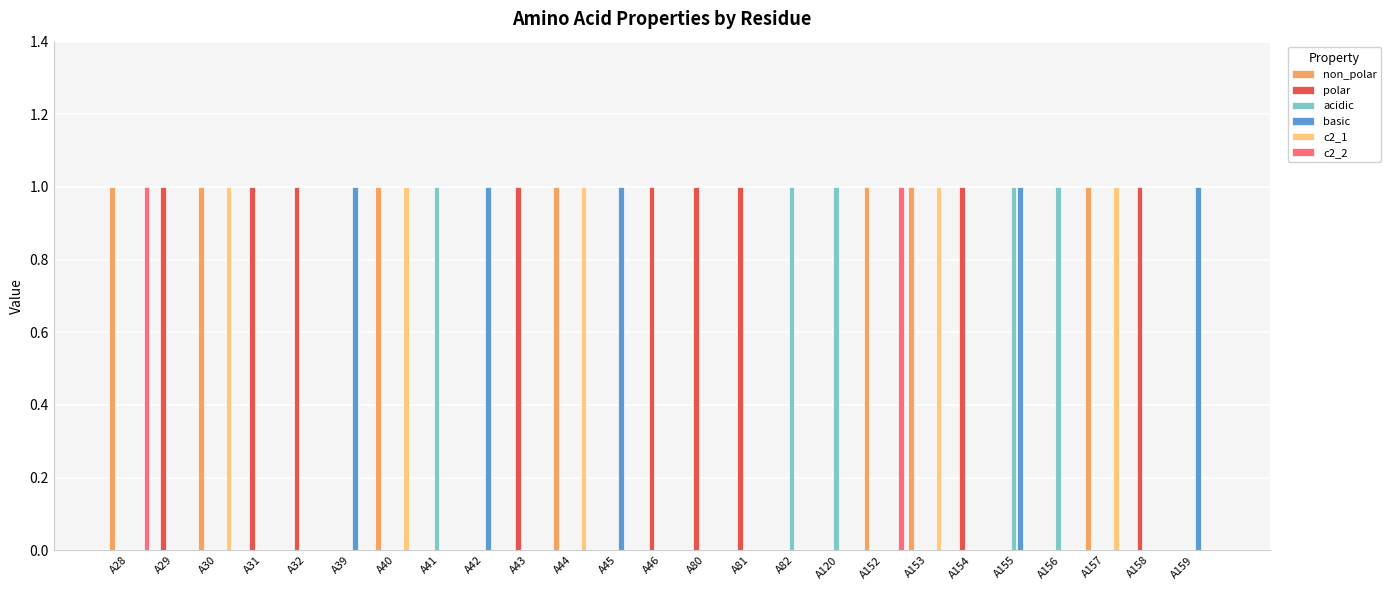

True or false: acidic has a value of 1 at A120.

True